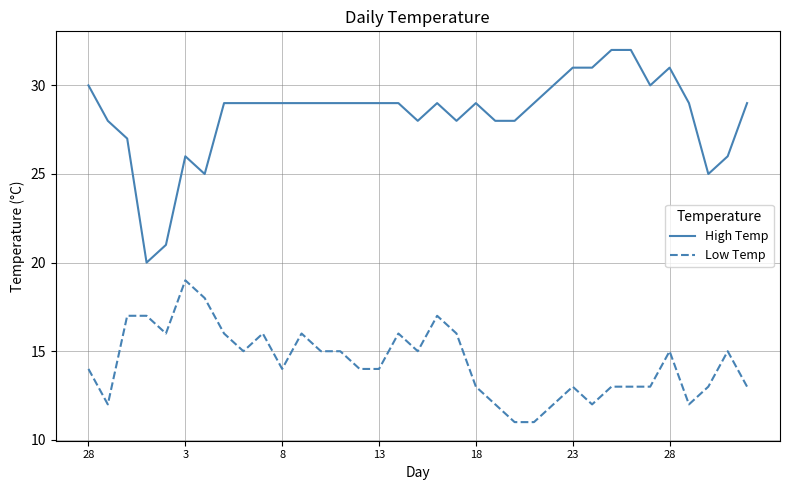

Which series has the largest total across all categories?

High Temp